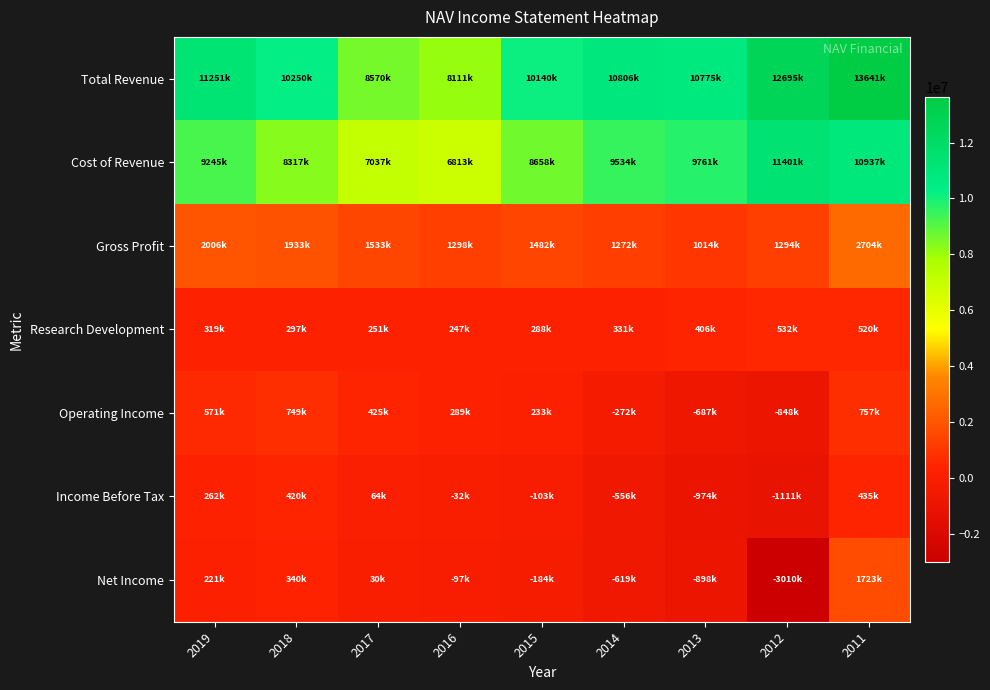

List the series in order of their peak value, lowest first.

Income Before Tax, Research Development, Operating Income, Net Income, Gross Profit, Cost of Revenue, Total Revenue